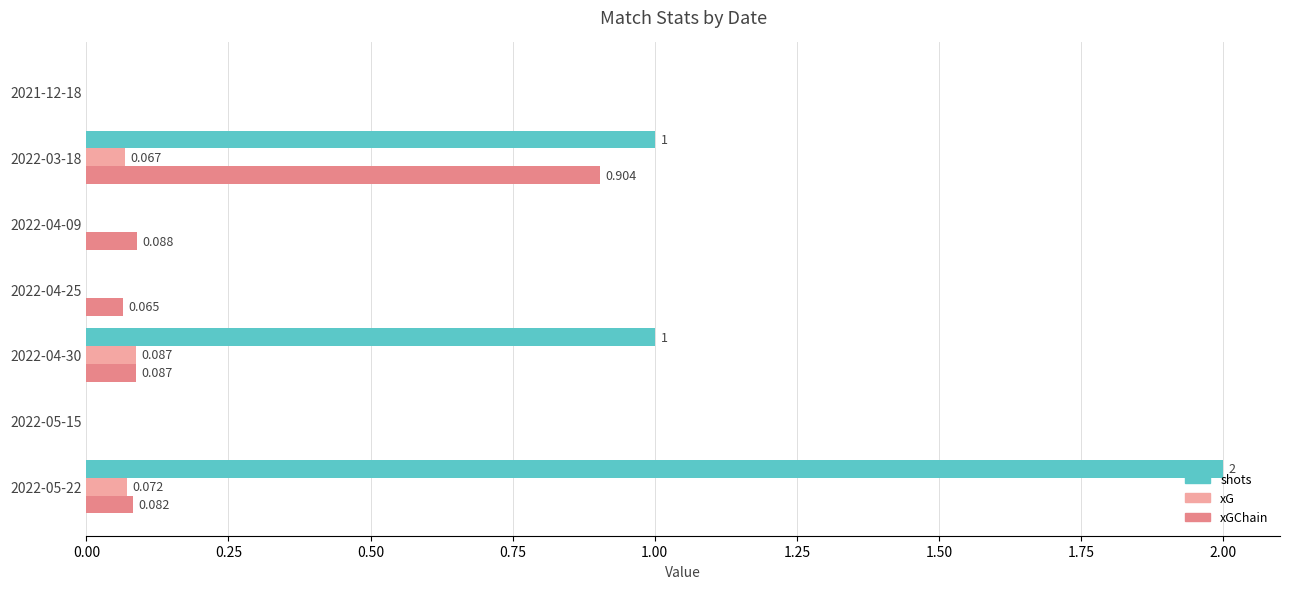

Which series has the largest total across all categories?

shots